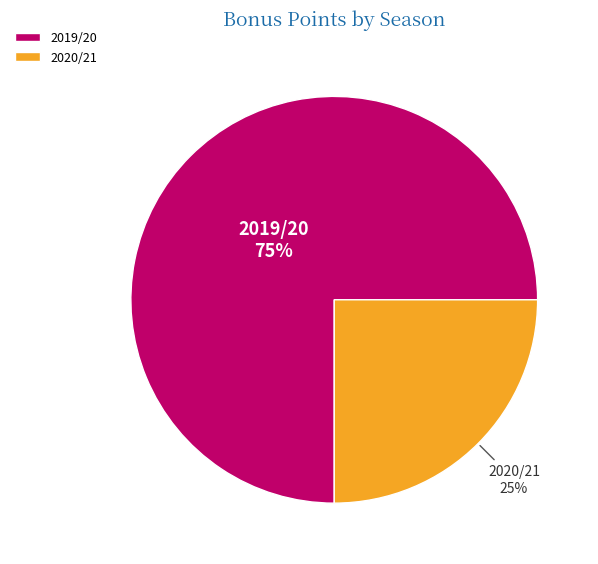

Count the number of slices in the pie.

2